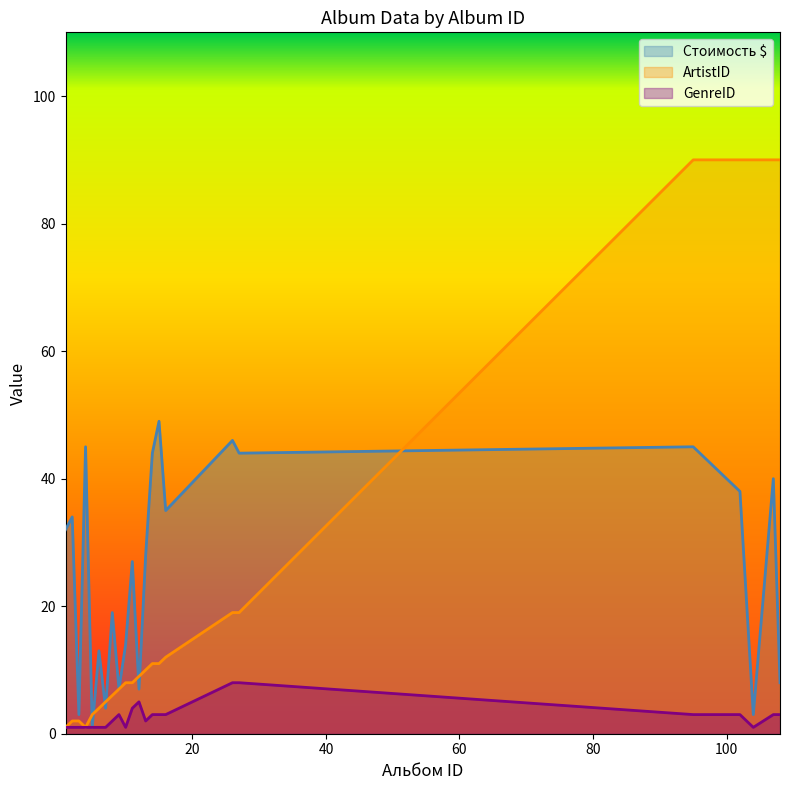

At which label does Стоимость $ first exceed 28?

1